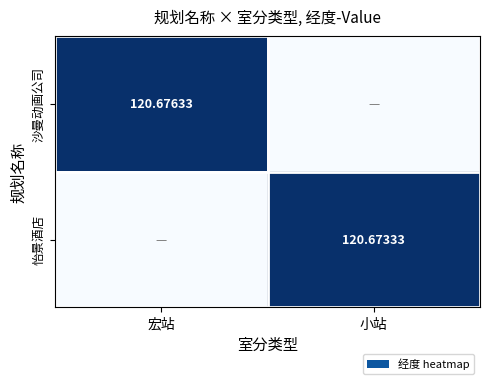

Is the value of 沙曼动画公司 at 小站 greater than the value of 怡景酒店 at 小站?

No